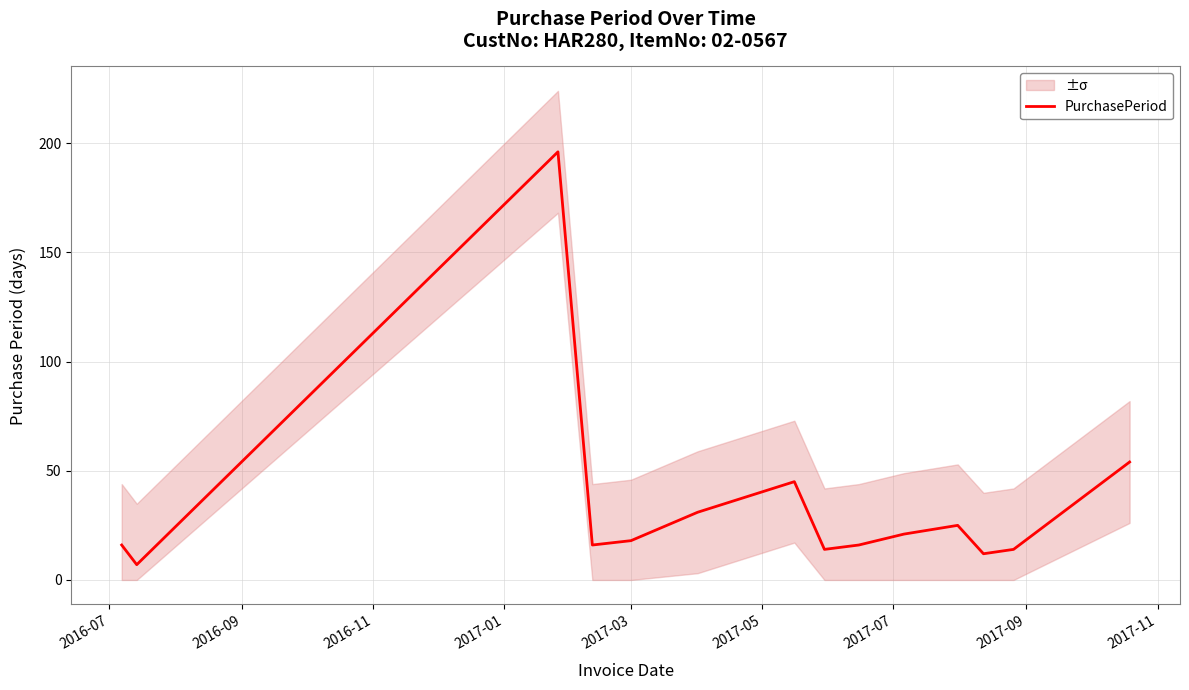

What is the highest value of the PurchasePeriod series?

196